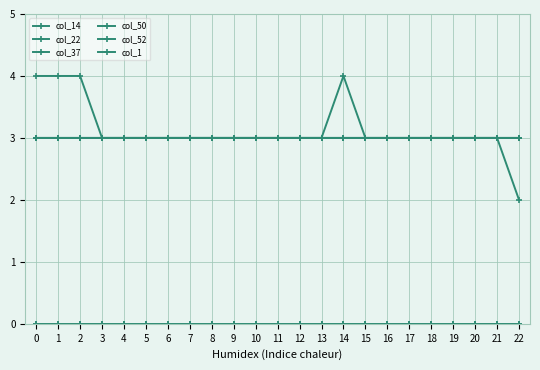

Does the chart have visible grid lines?

Yes